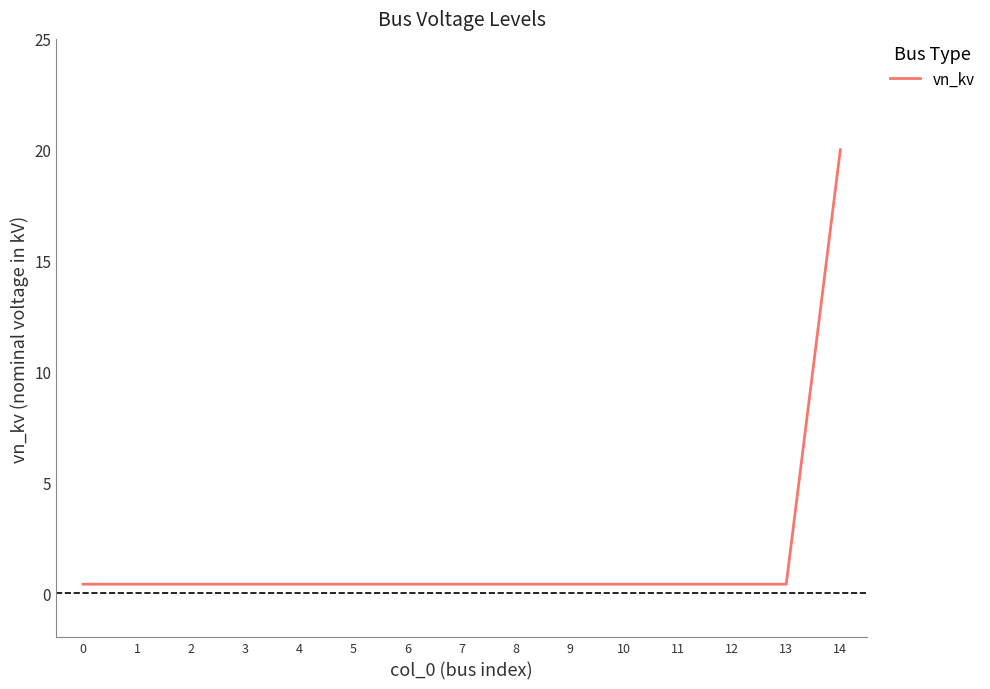

How many lines are shown in the chart?

1